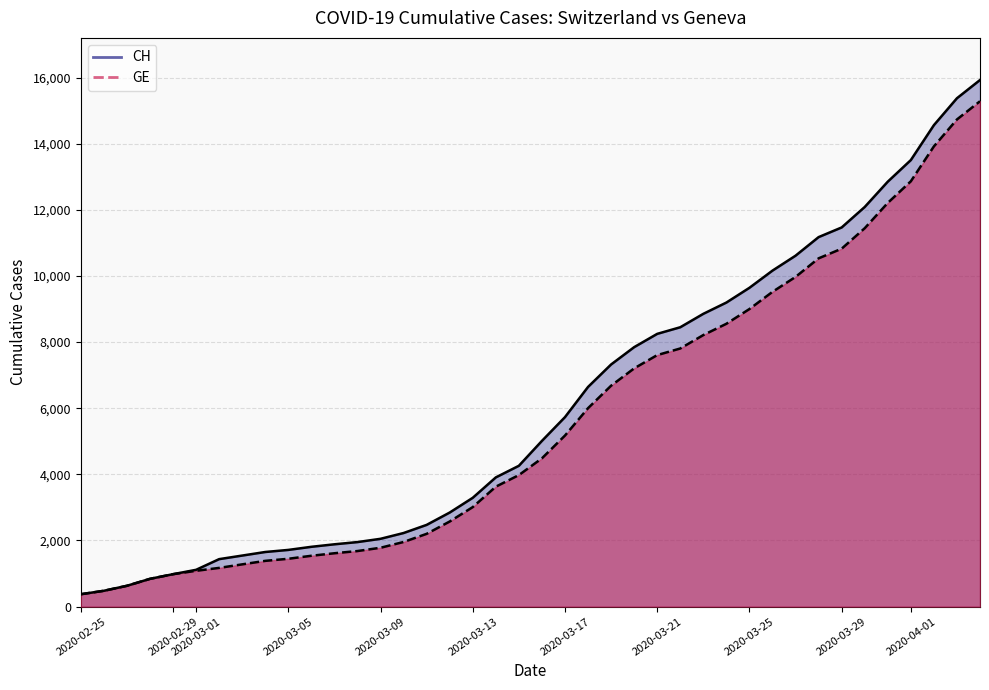

What is the minimum value for CH?

375